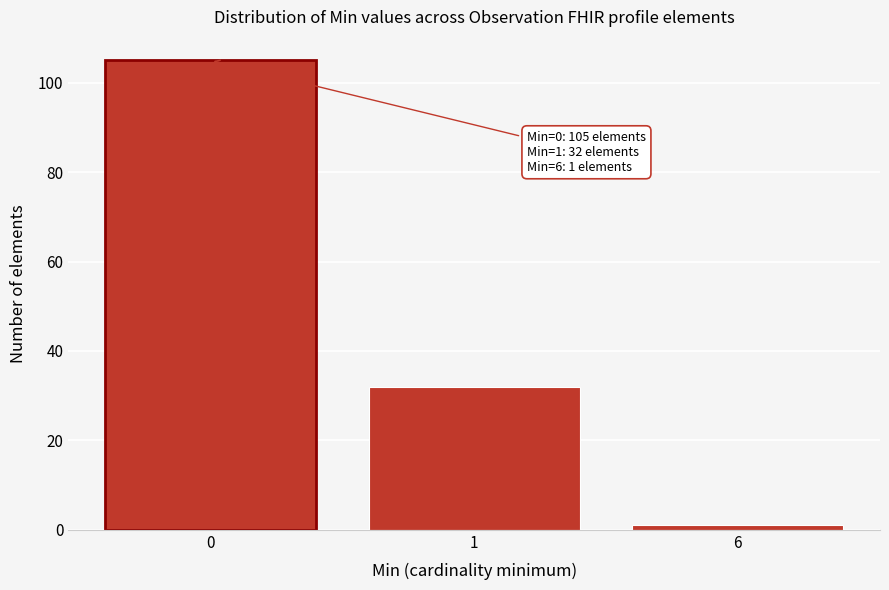

Reading left to right, transcribe all the data shown in this chart.

0=105	1=32	6=1